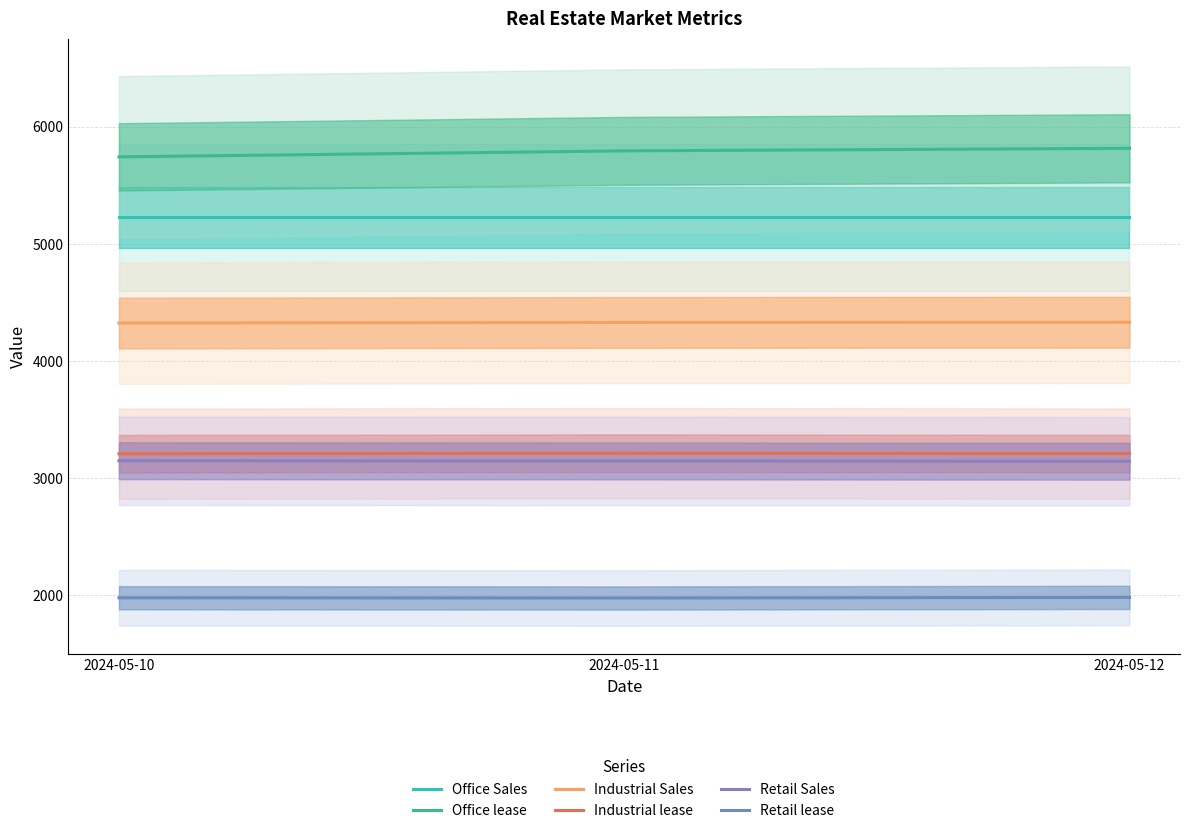

The Retail Sales series shows 3145 at 2024-05-12. True or false?

True